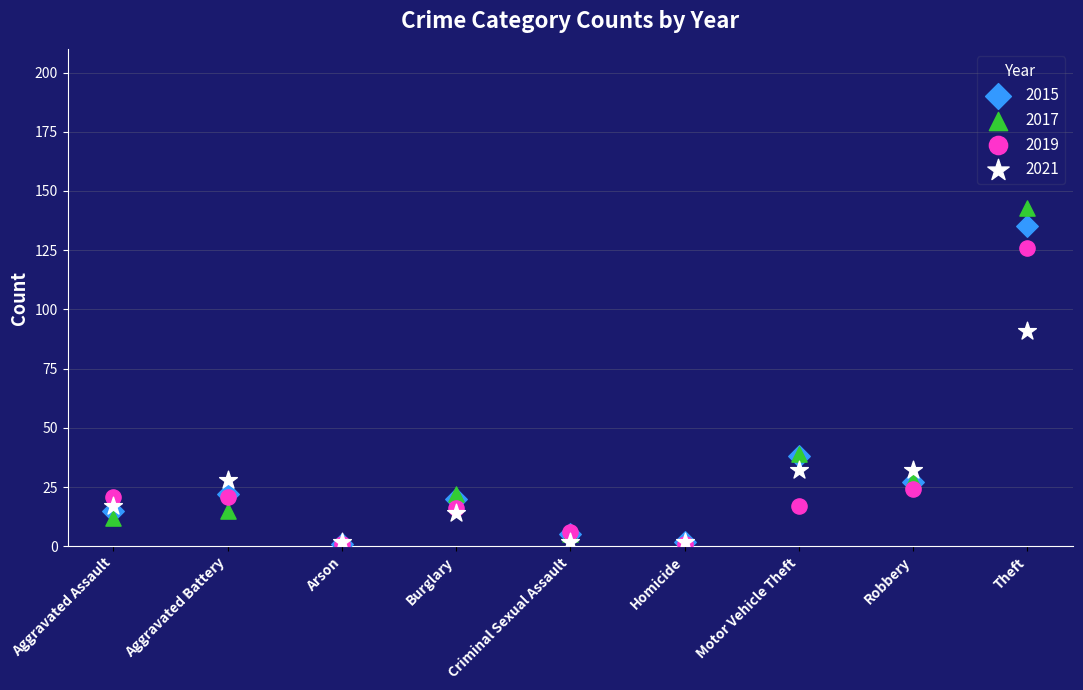

Across all series, what Y value is closest to 71?

91